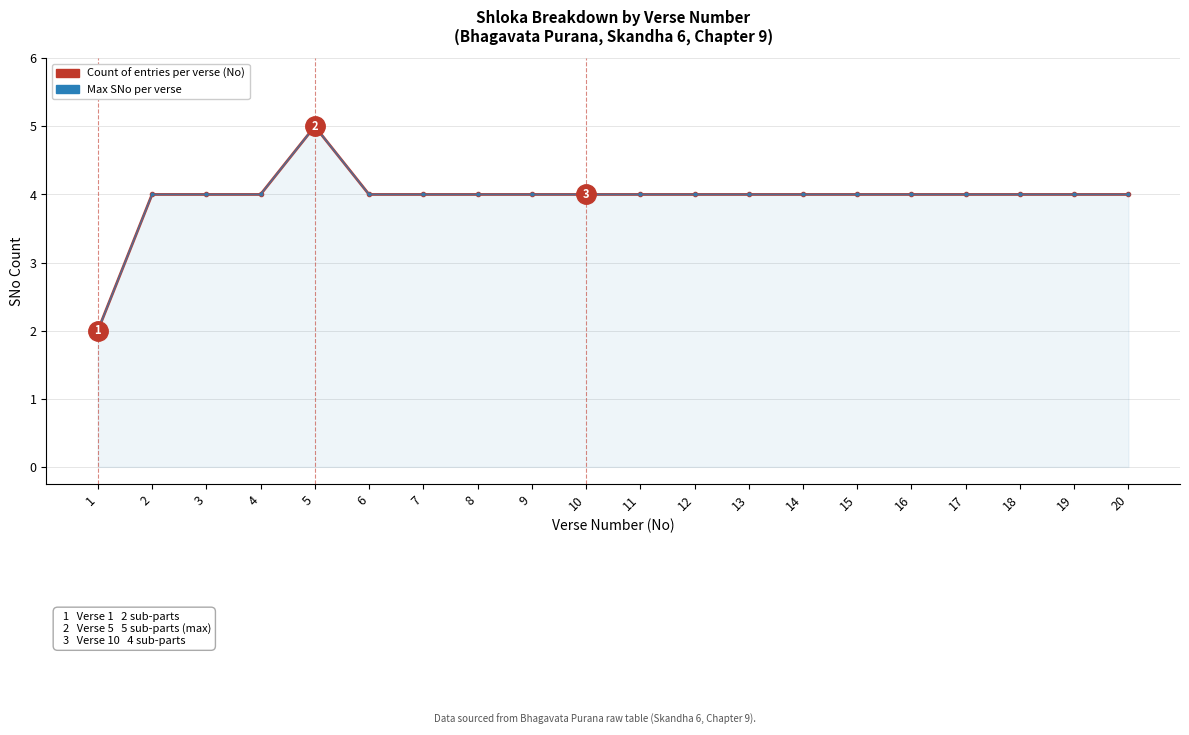

The Max SNo per verse series shows 4 at 4. True or false?

True